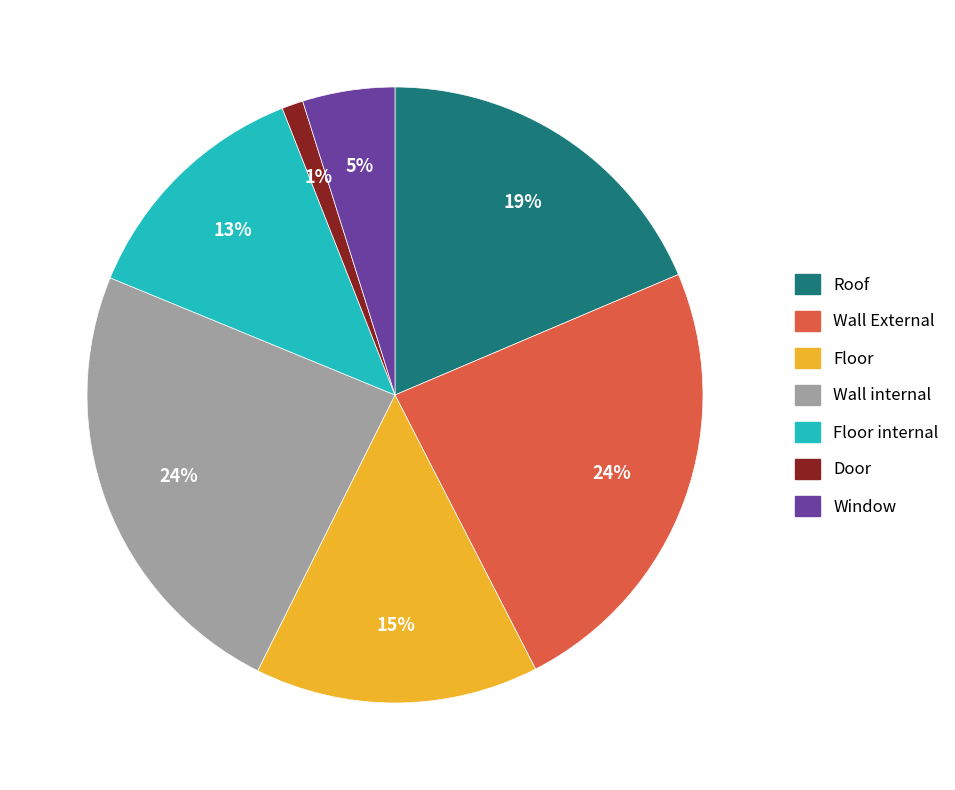

To the nearest percent, what is the difference between the Wall External and Floor slice percentages?

9%